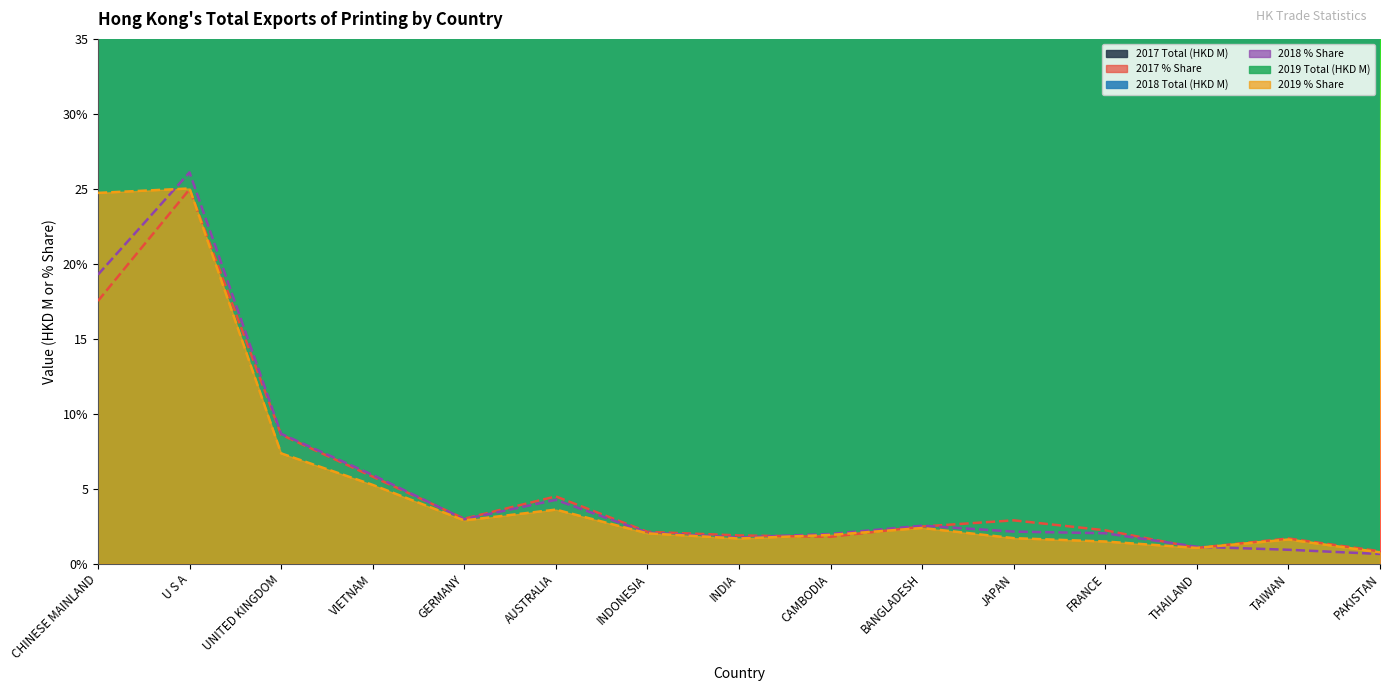

Reading left to right, list all the values displayed in this chart.

2017 Total (HKD M): 2944.5	4195.5	1446.6	975.9	505.3	754.7	357.9	317.5	302.3	417.2	486.7	375.0	177.9	283.3	140.2
2017 % Share: 17.5	25.0	8.6	5.8	3.0	4.5	2.1	1.9	1.8	2.5	2.9	2.2	1.1	1.7	0.8
2018 Total (HKD M): 3212.6	4349.6	1444.6	987.1	495.2	710.0	346.5	292.3	331.3	423.3	357.4	339.3	189.0	155.7	108.7
2018 % Share: 19.3	26.1	8.7	5.9	3.0	4.3	2.1	1.8	2.0	2.5	2.1	2.0	1.1	0.9	0.7
2019 Total (HKD M): 4231.4	4281.9	1259.8	900.2	494.9	618.0	347.3	288.2	329.0	408.5	292.2	254.0	180.8	276.9	130.6
2019 % Share: 24.7	25.0	7.4	5.3	2.9	3.6	2.0	1.7	1.9	2.4	1.7	1.5	1.1	1.6	0.8